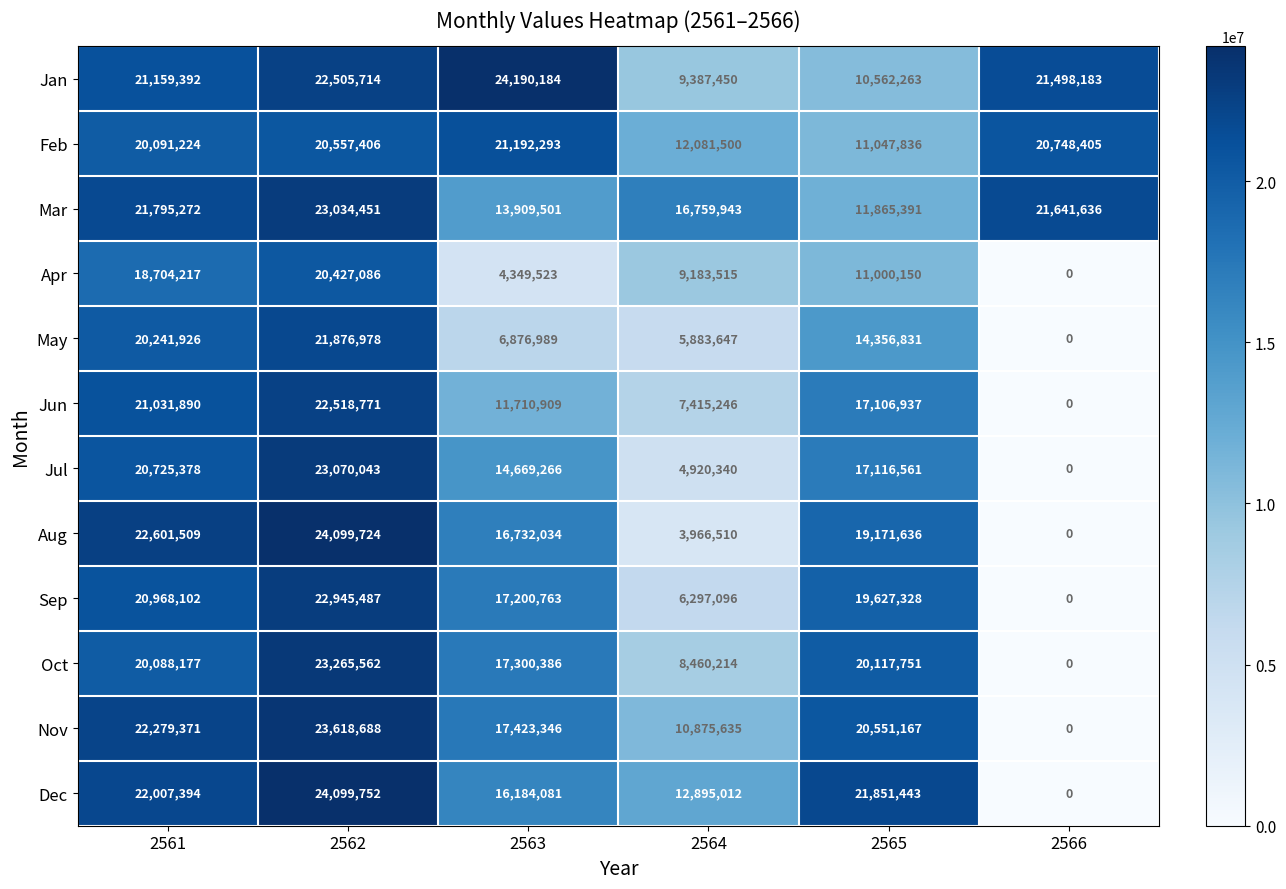

Which series has the largest total across all categories?

Jan